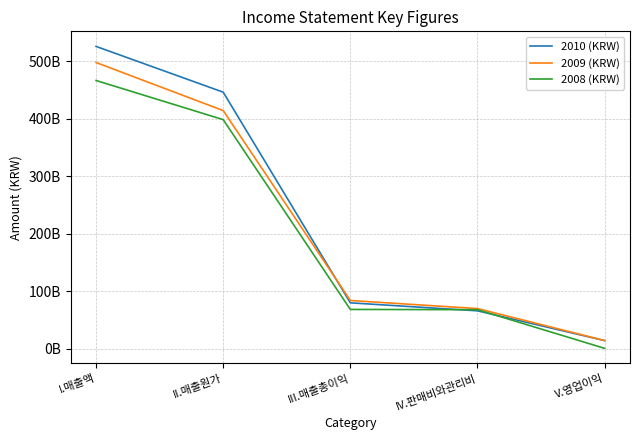

Is this an area chart (filled region under the line)?

No